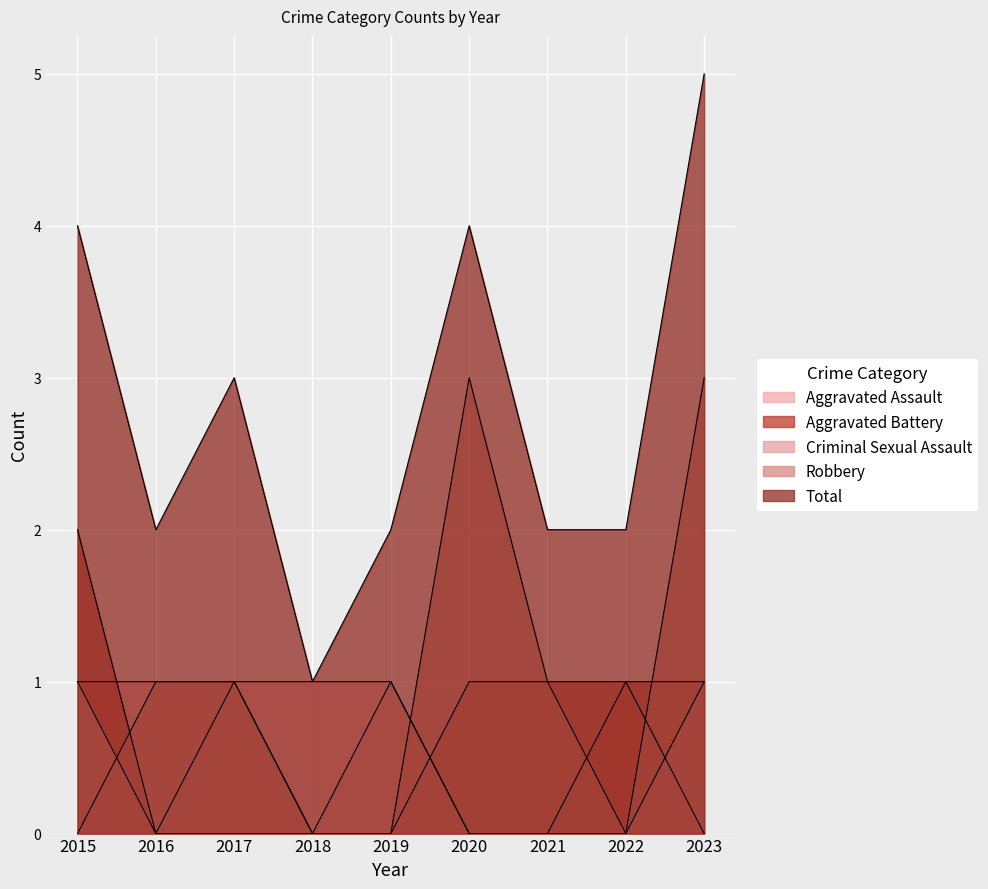

After their last crossing, which series has the higher values: Aggravated Assault or Robbery?

Robbery